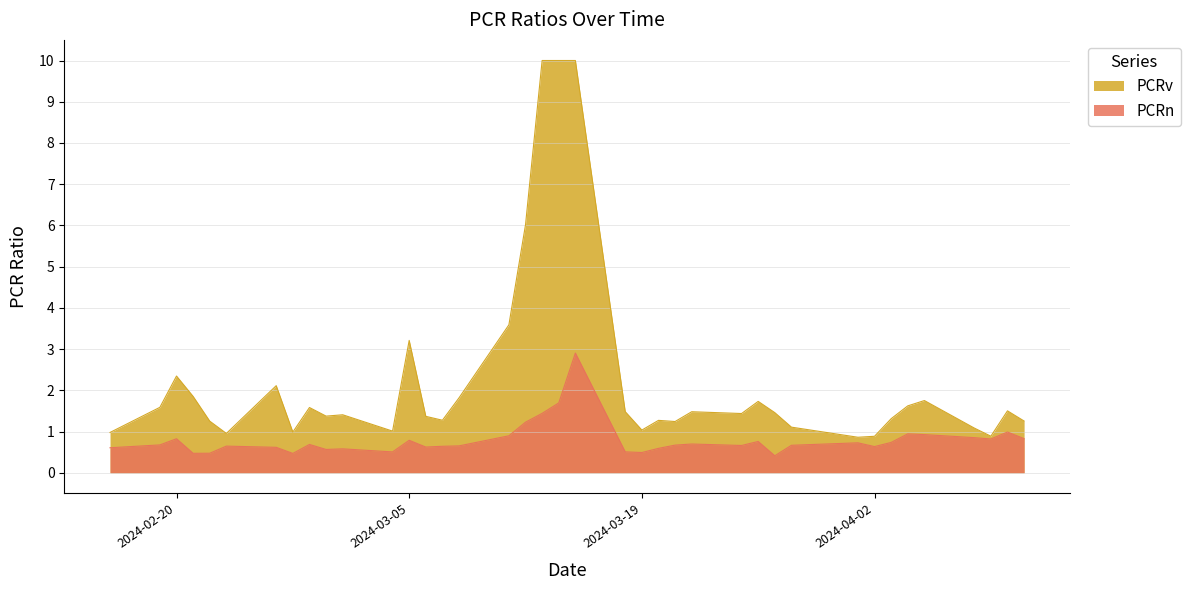

What is the sum of all values?

30.9